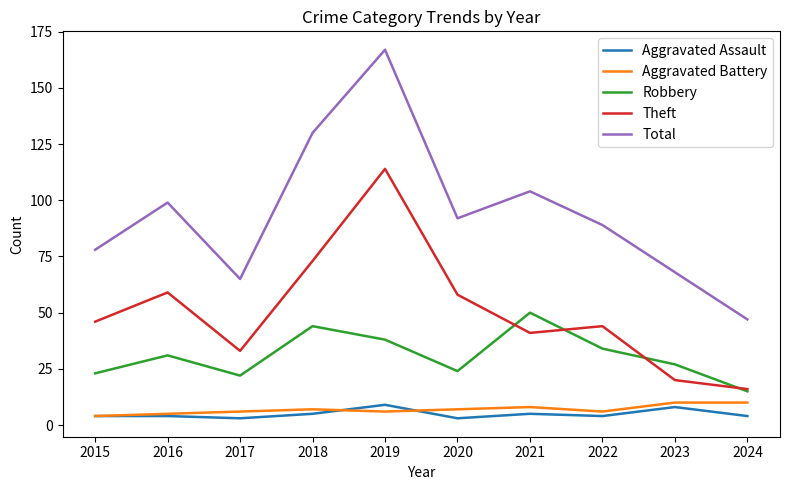

Which series has the widest spread of values?

Total